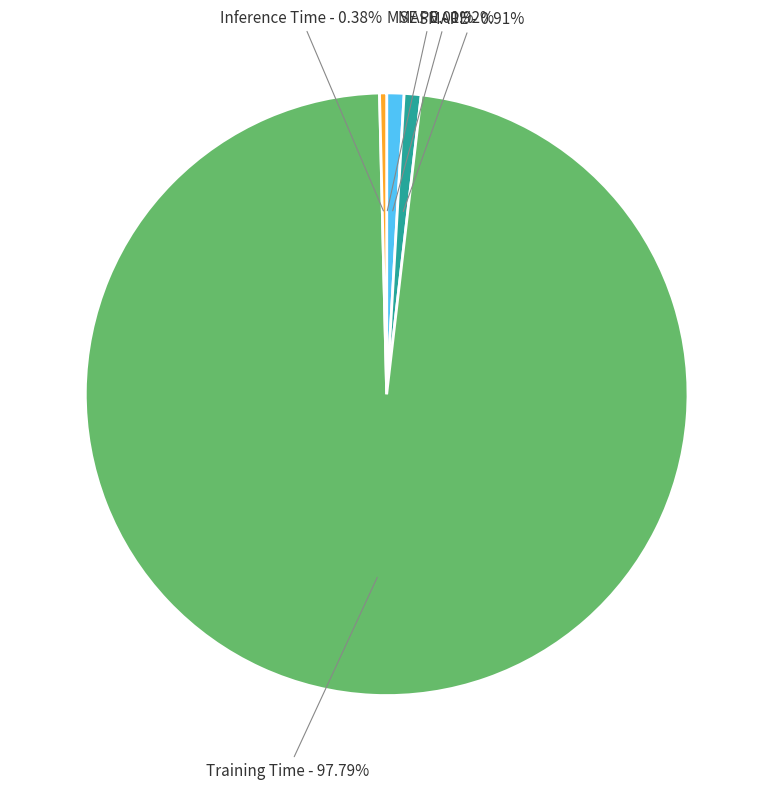

Does any single category account for the majority?

Yes